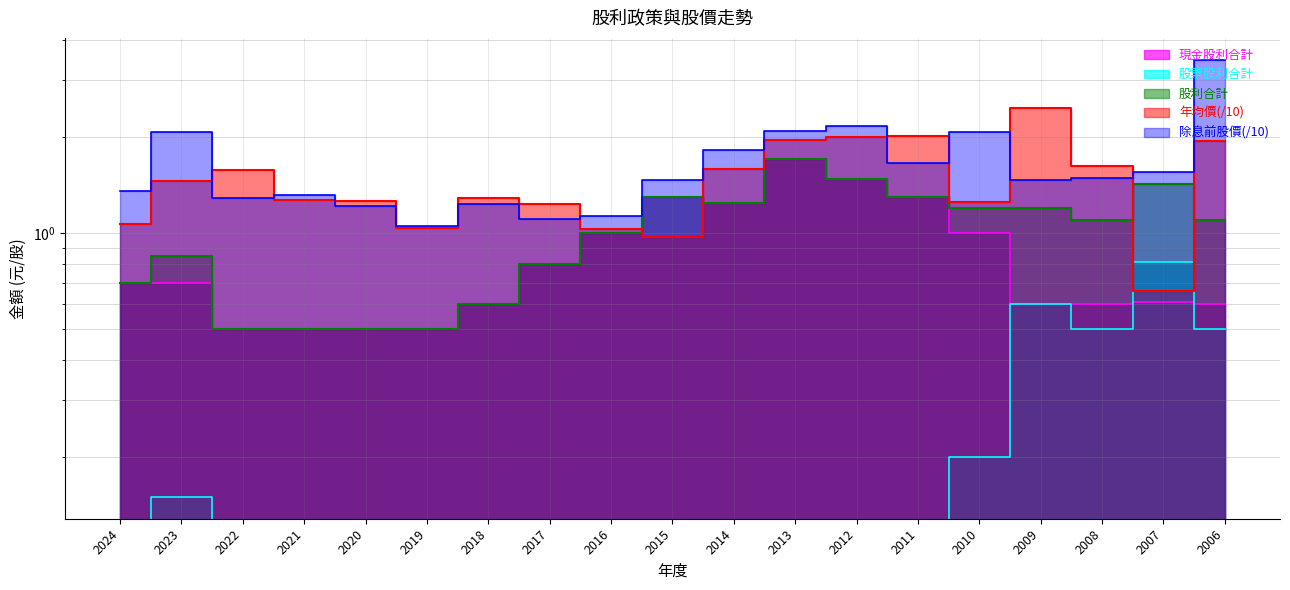

Does the chart display data point markers on the line(s)?

No